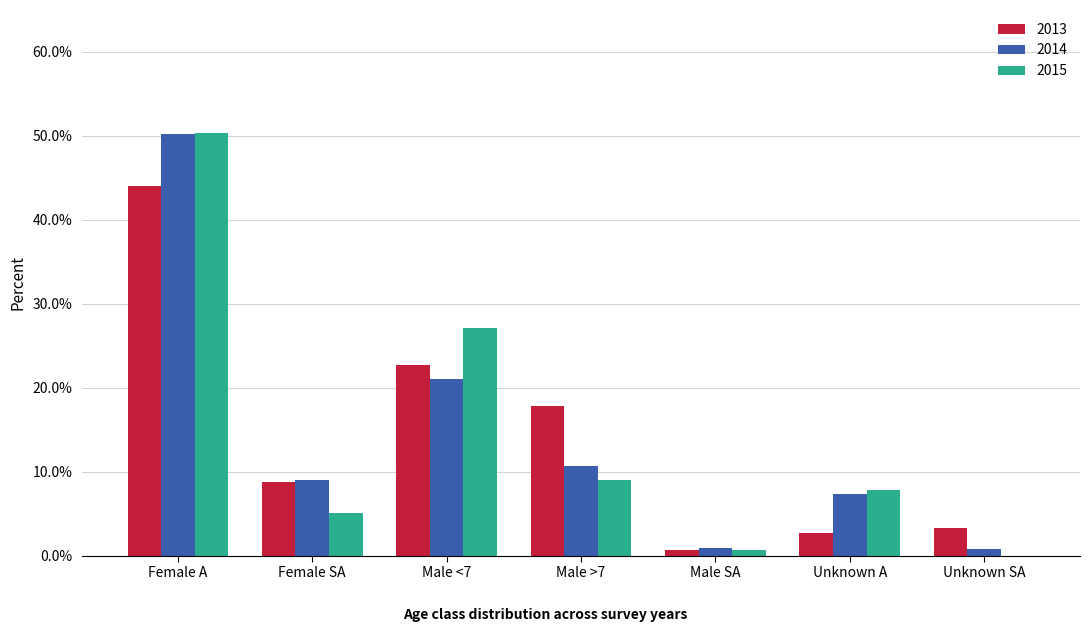

Which category has the lowest value across all series?

Unknown SA